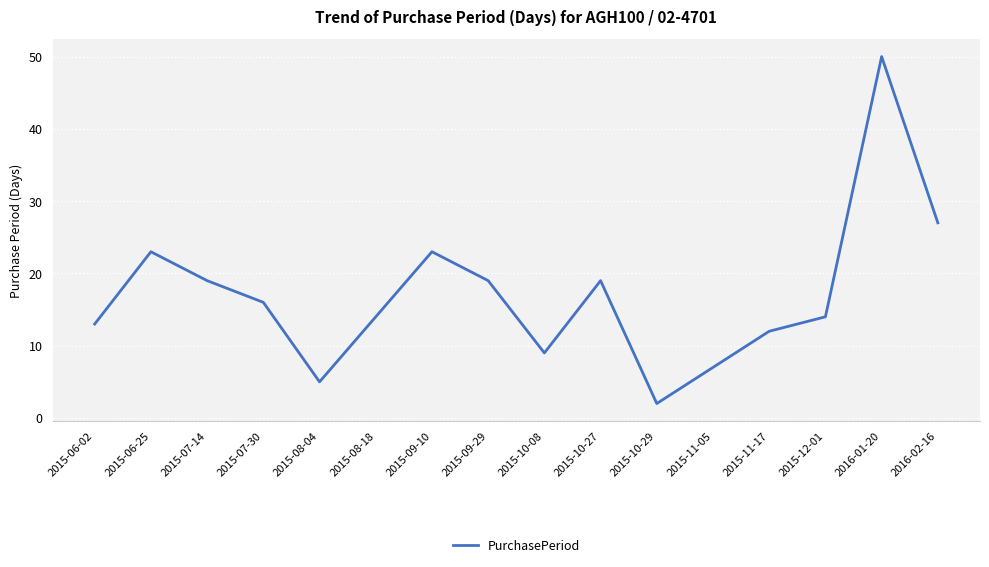

Which has a higher value, 2015-08-18 or 2015-10-08?

2015-08-18